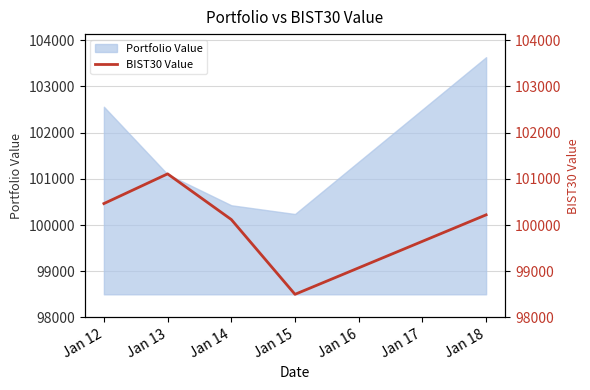

At which category does the chart reach its minimum across all series?

Jan 15